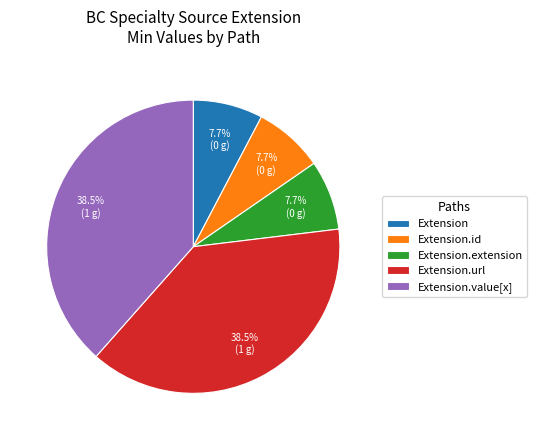

How many slices are in this pie chart?

5